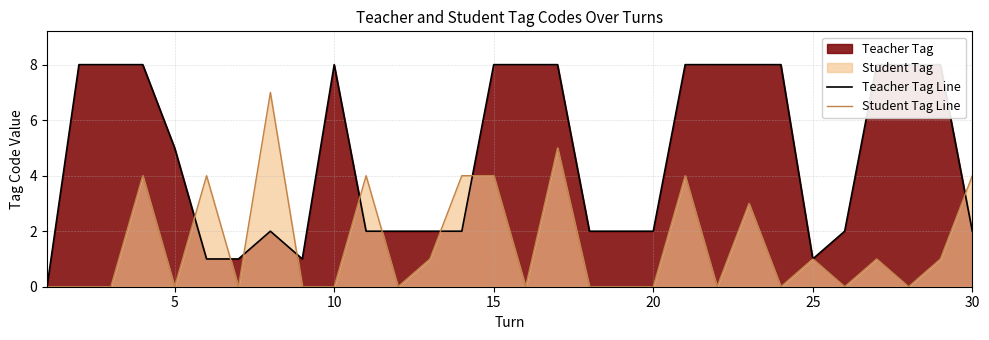

Does the chart display data point markers on the line(s)?

No